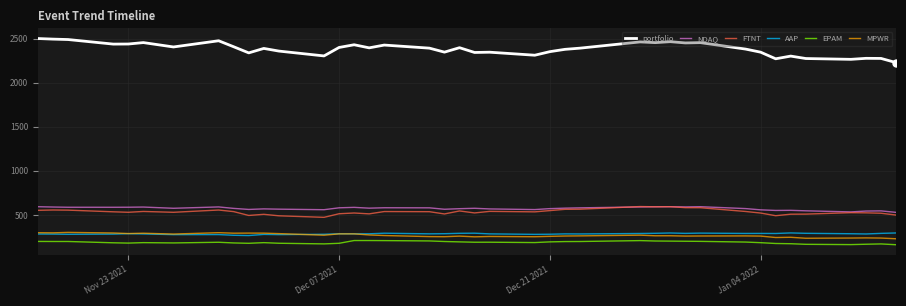

What is the minimum value for portfolio?

2226.9